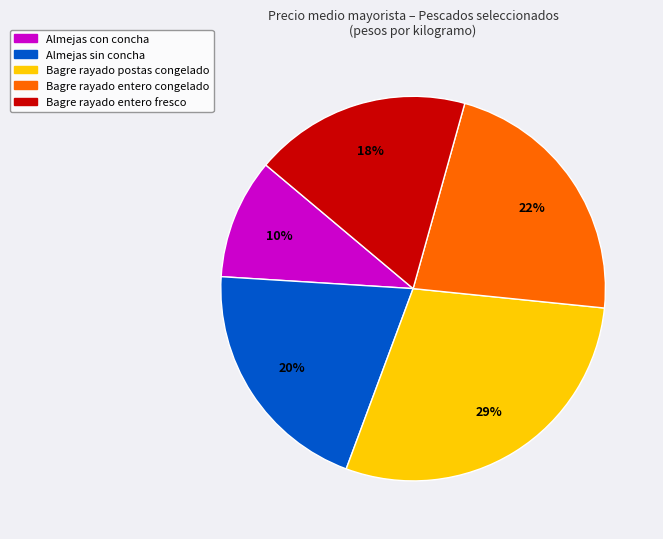

Does any single category account for the majority?

No